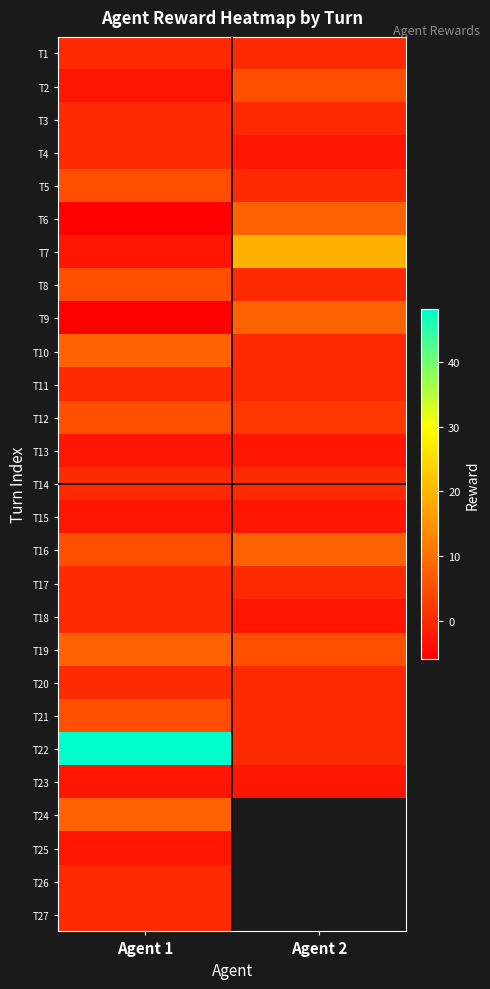

How many data points does each series have?

2